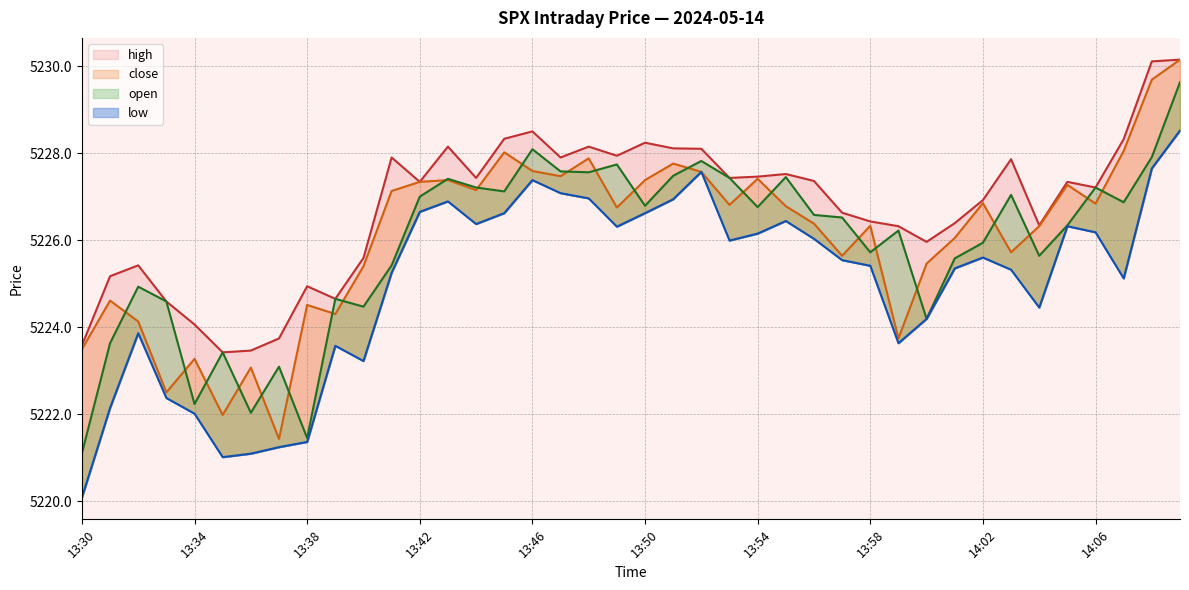

Between 13:58 and 13:51, which is larger?

13:51